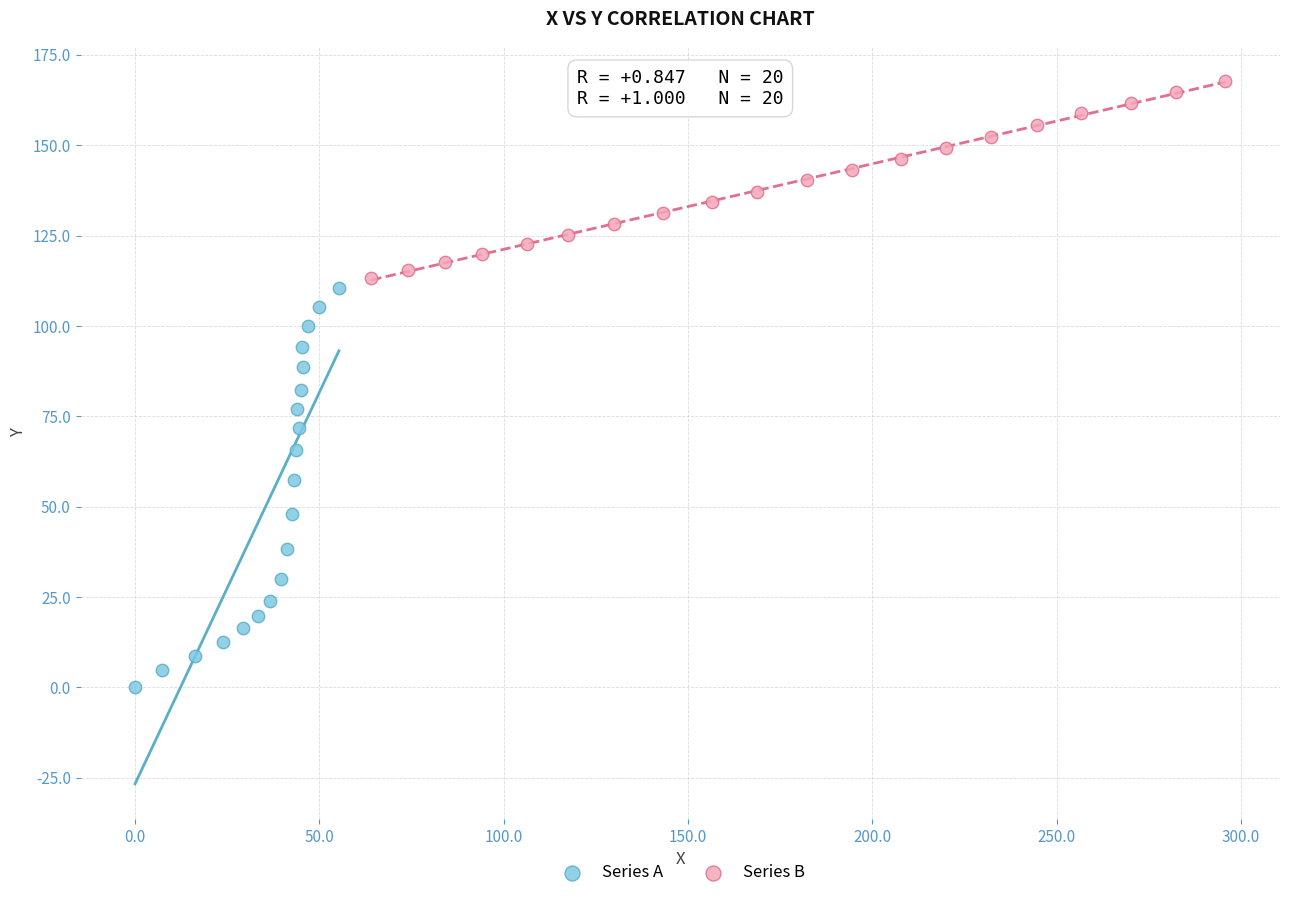

Which series has the widest spread of Y values?

Series A